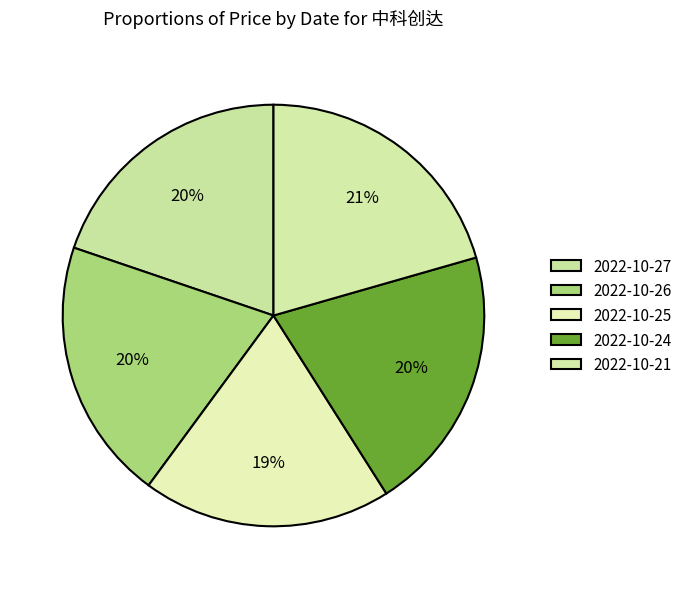

To the nearest percent, what percentage of the pie is 2022-10-21?

21%